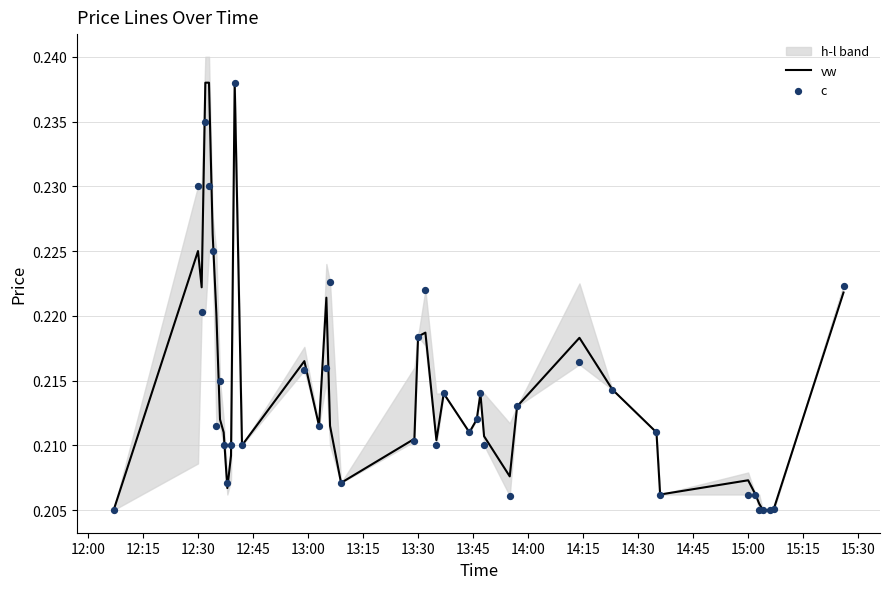

Which series reaches the maximum Y coordinate?

vw